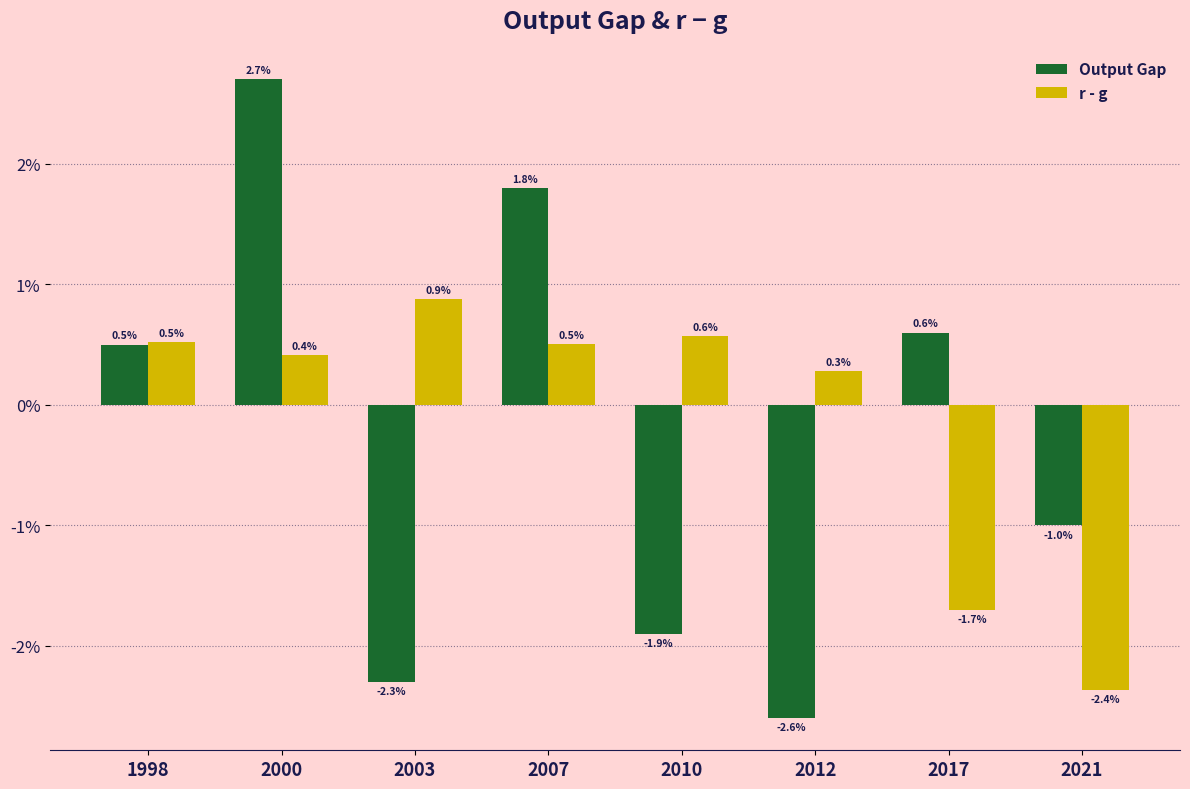

Between 2010 and 2021, which series saw the biggest shift?

r - g